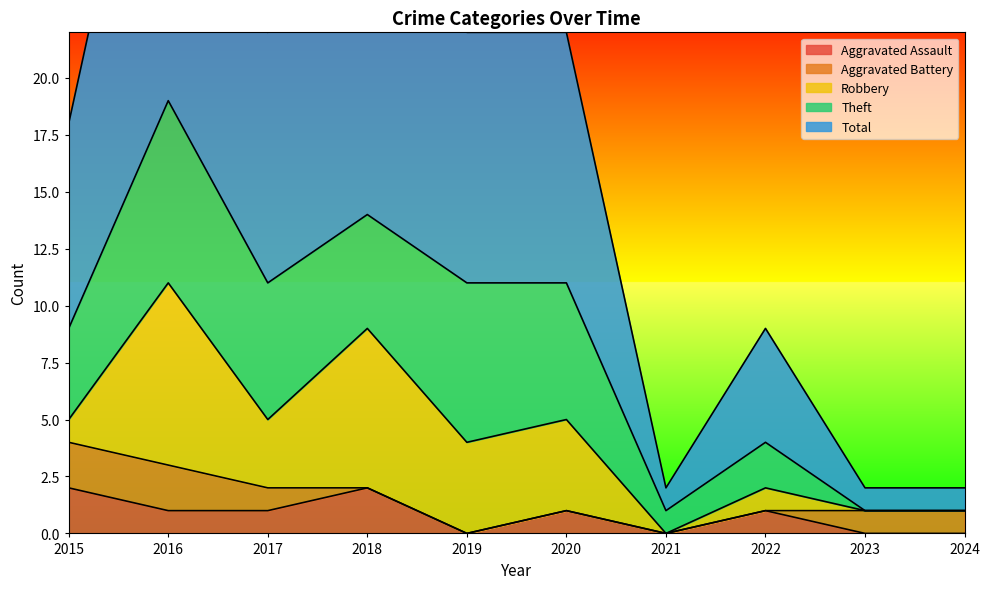

Reading left to right, list all the values displayed in this chart.

Aggravated Assault: 2	1	1	2	0	1	0	1	0	0
Aggravated Battery: 2	2	1	0	0	0	0	0	1	1
Robbery: 1	8	3	7	4	4	0	1	0	0
Theft: 4	8	6	5	7	6	1	2	0	0
Total: 9	19	11	14	11	11	1	5	1	1